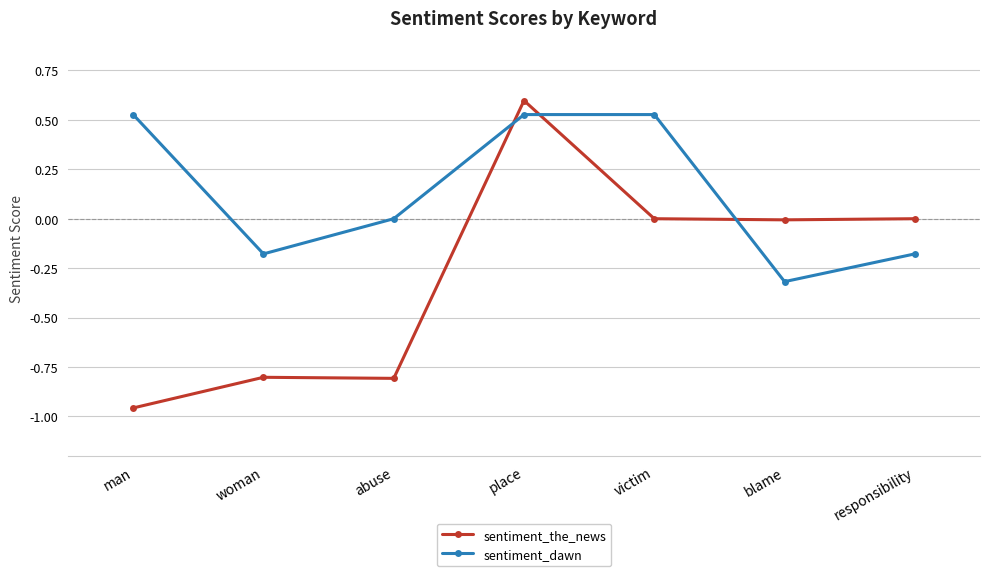

Is this an area chart (filled region under the line)?

No